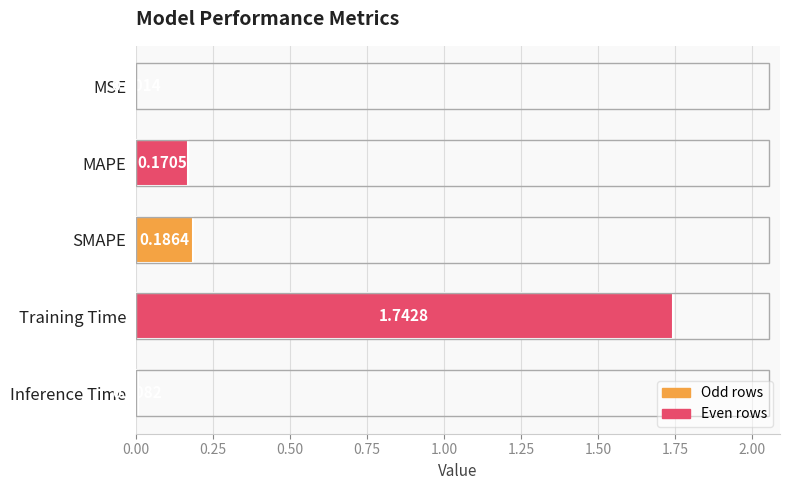

At which label is the value closest to 0?

MSE